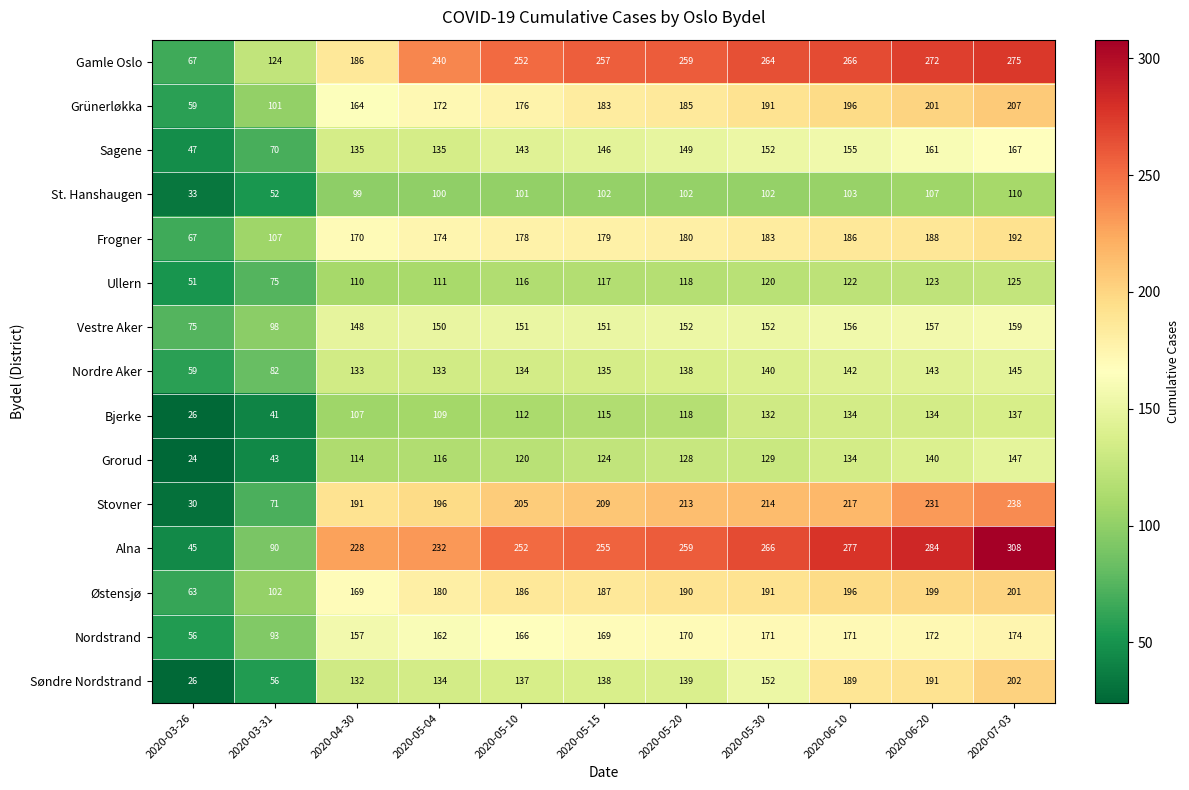

What is the total value across all series at 2020-05-20?

2500